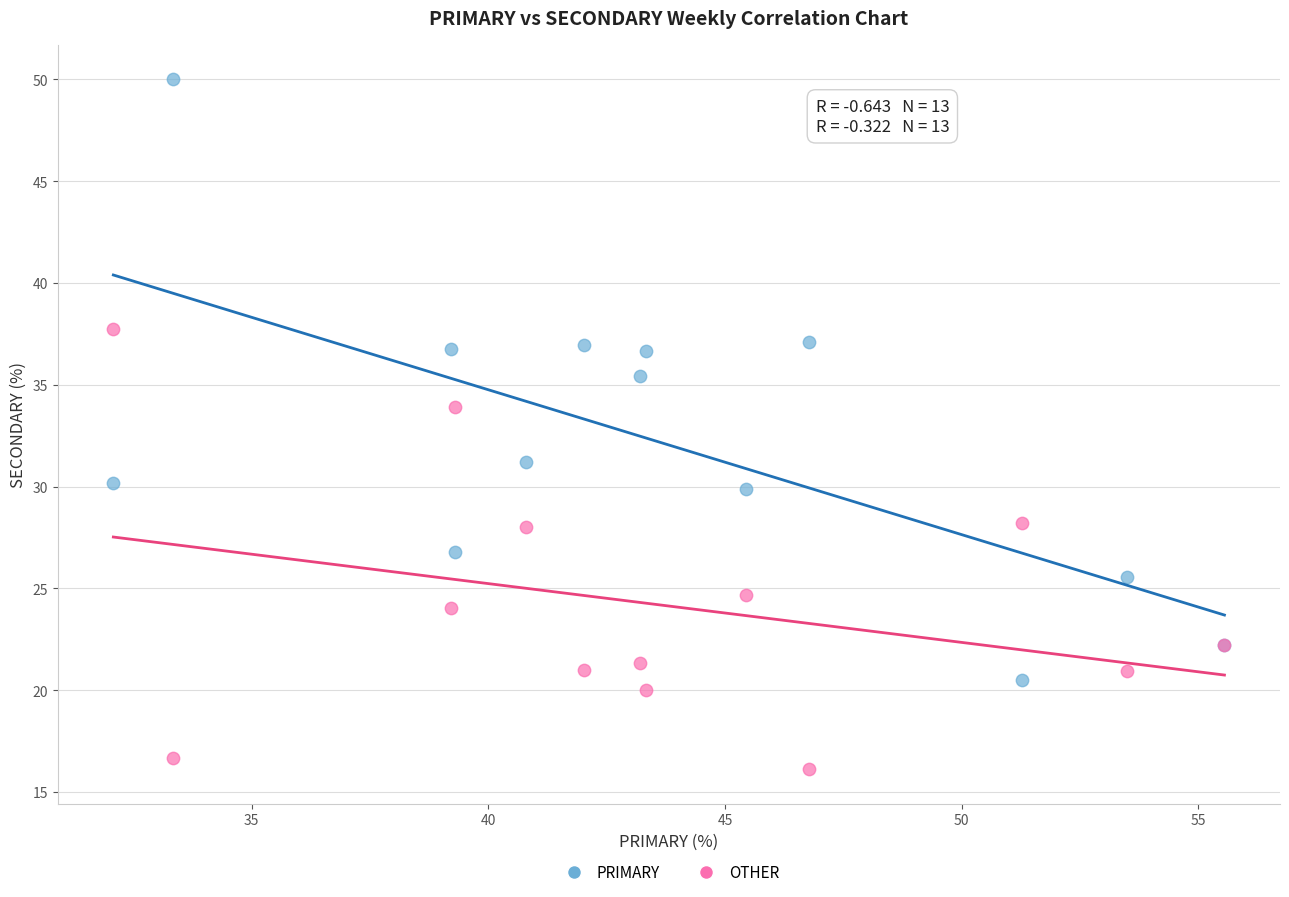

Across all series, what Y value is closest to 33?

33.9